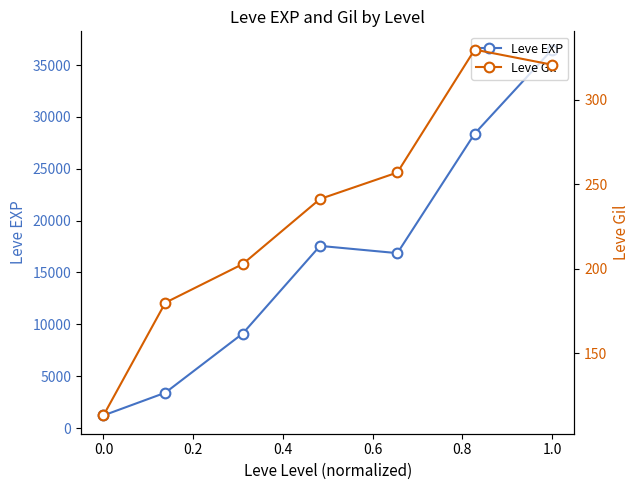

How many data points in Leve EXP are less than 16865?

3